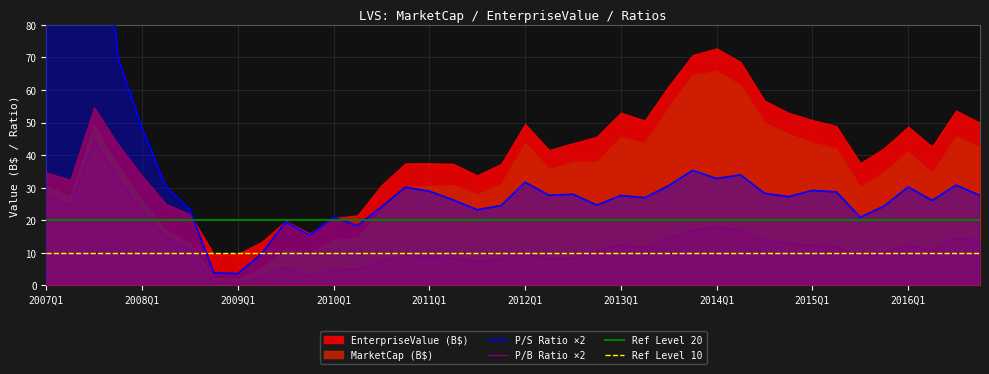

Is it true that P/S Ratio ×2 equals 52.6 at 15?

False